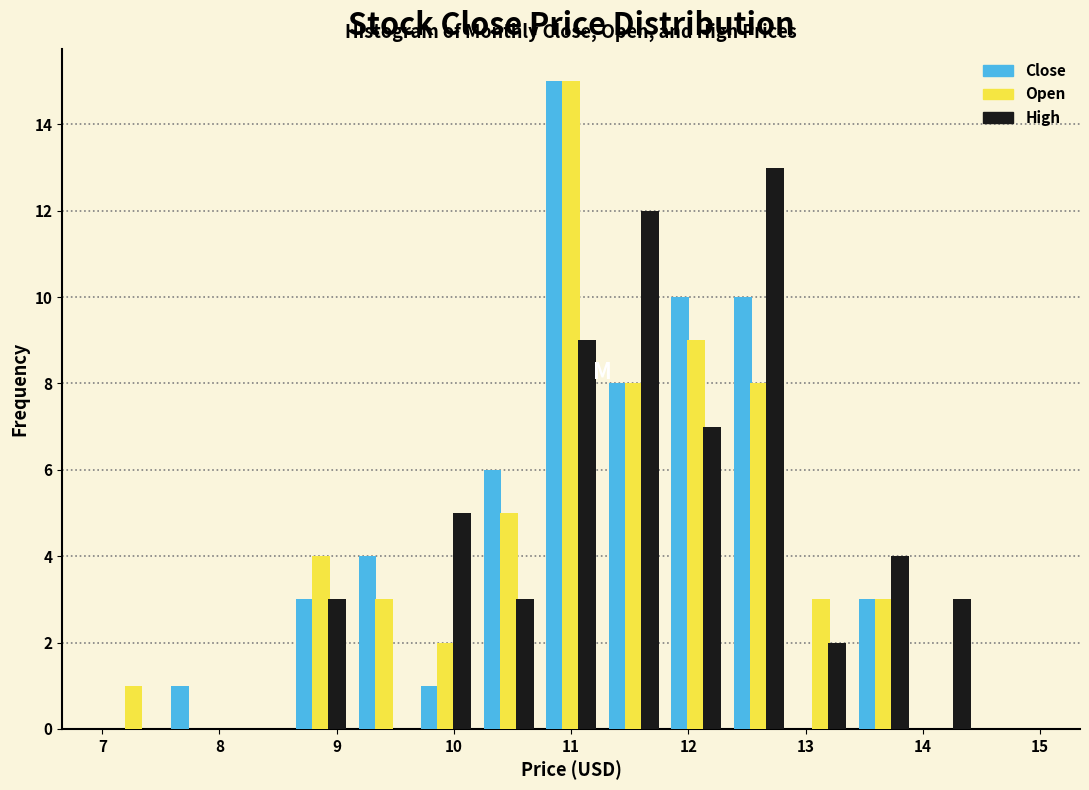

What is the height of the Close bar covering 9.1 to 9.7 on the x-axis? Neither the bar edges nor the heights are printed on the chart, so give them approximately, as read against the axes.

4